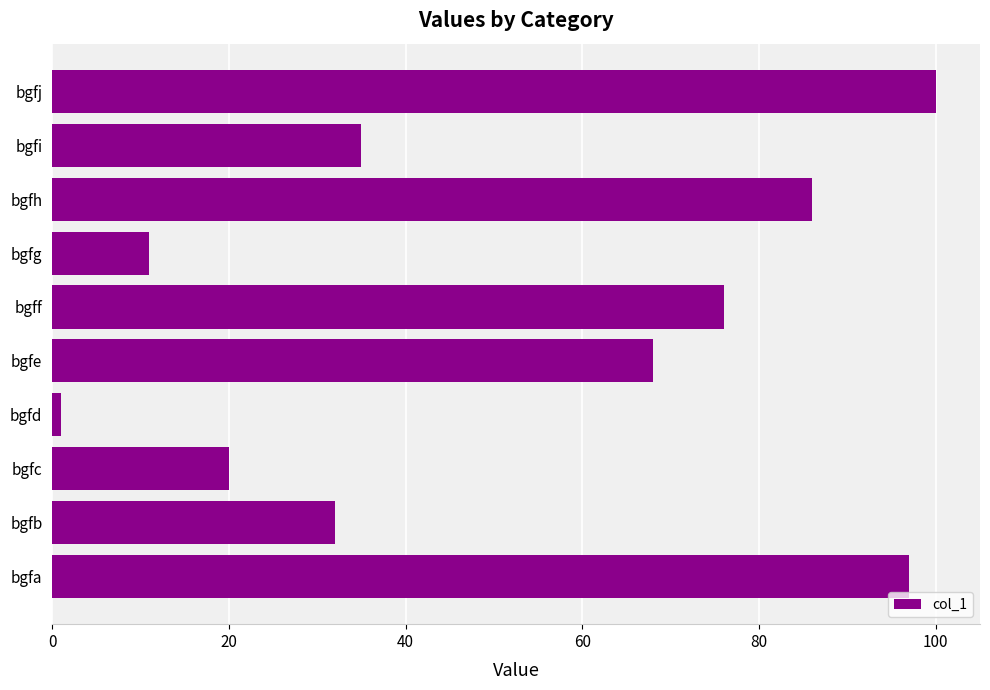

Rank the categories by value from highest to lowest.

bgfj, bgfa, bgfh, bgff, bgfe, bgfi, bgfb, bgfc, bgfg, bgfd